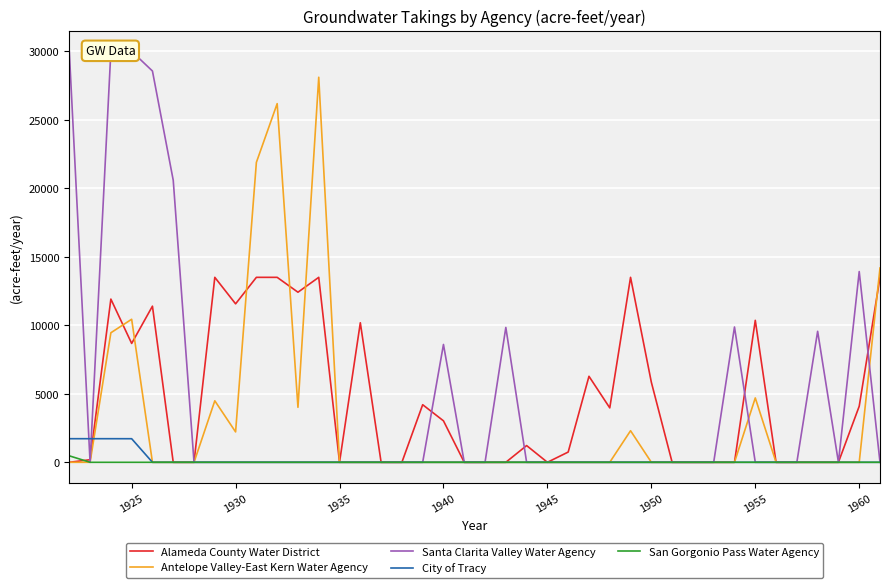

The City of Tracy series shows -1103.0 at 1950. True or false?

False